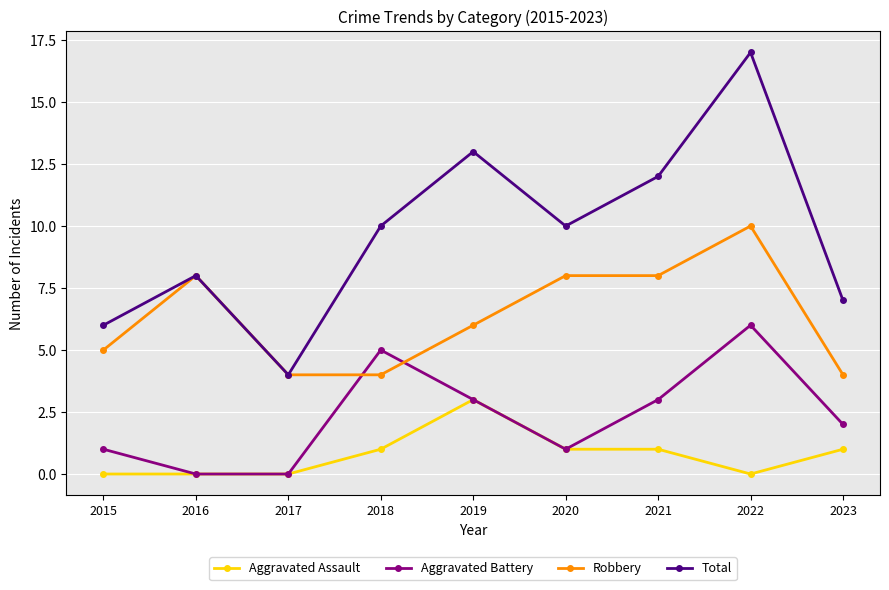

At which category is the sum across all series the highest?

2022